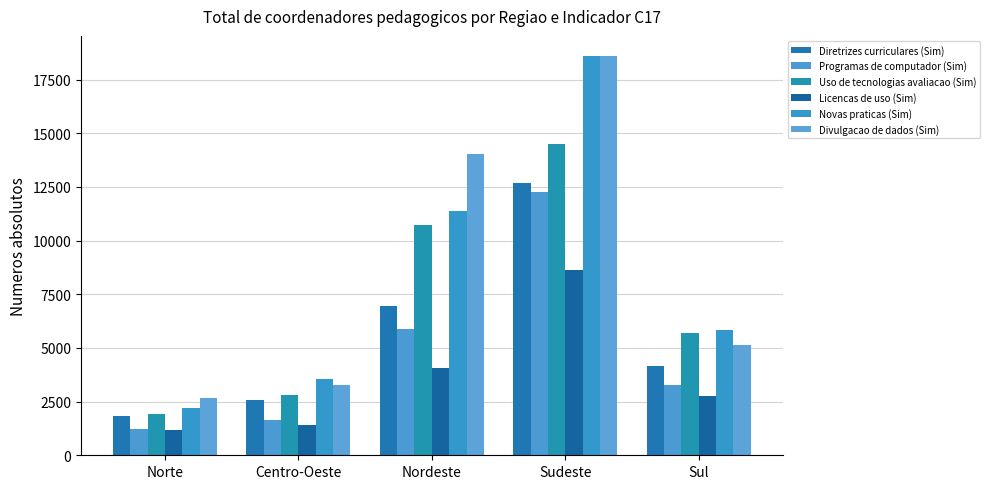

Which label corresponds to the smallest value in the chart?

Norte